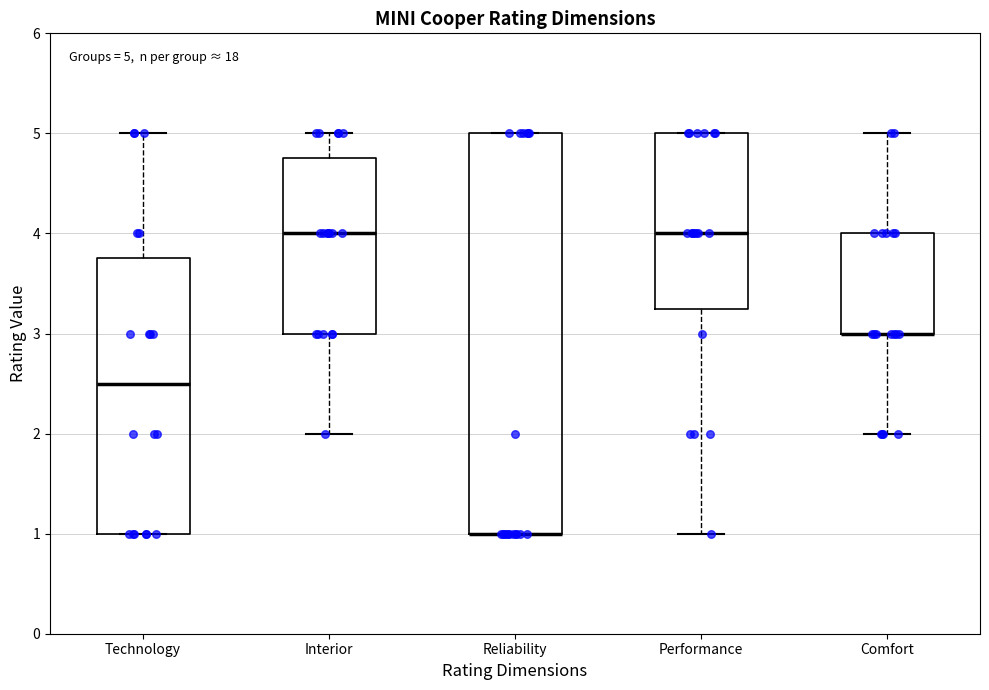

Comparing the boxes themselves (not the whiskers), which one is the tallest?

Reliability